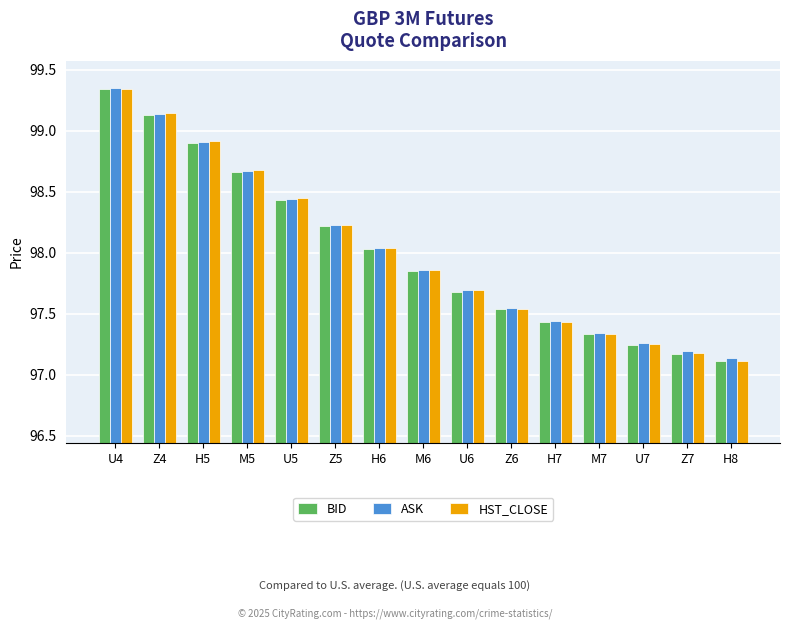

What is the total value across all series at H5?

296.7